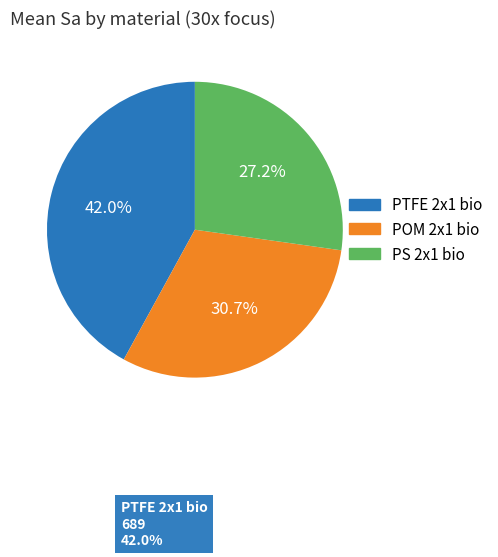

Is there a majority slice in this chart?

No